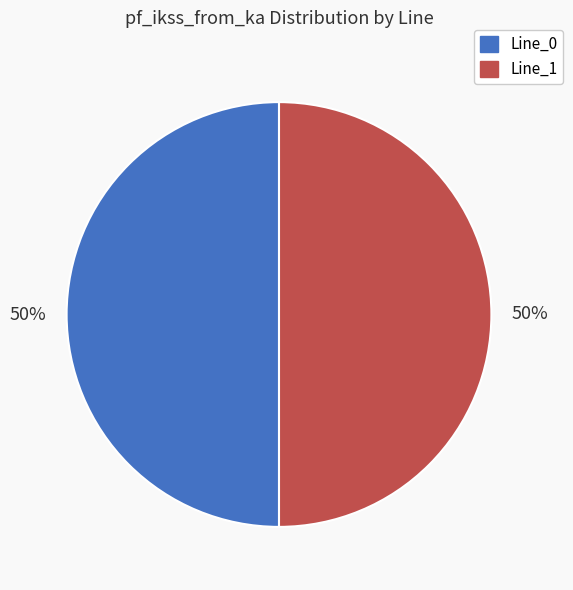

To the nearest percent, what is the average slice percentage?

50%